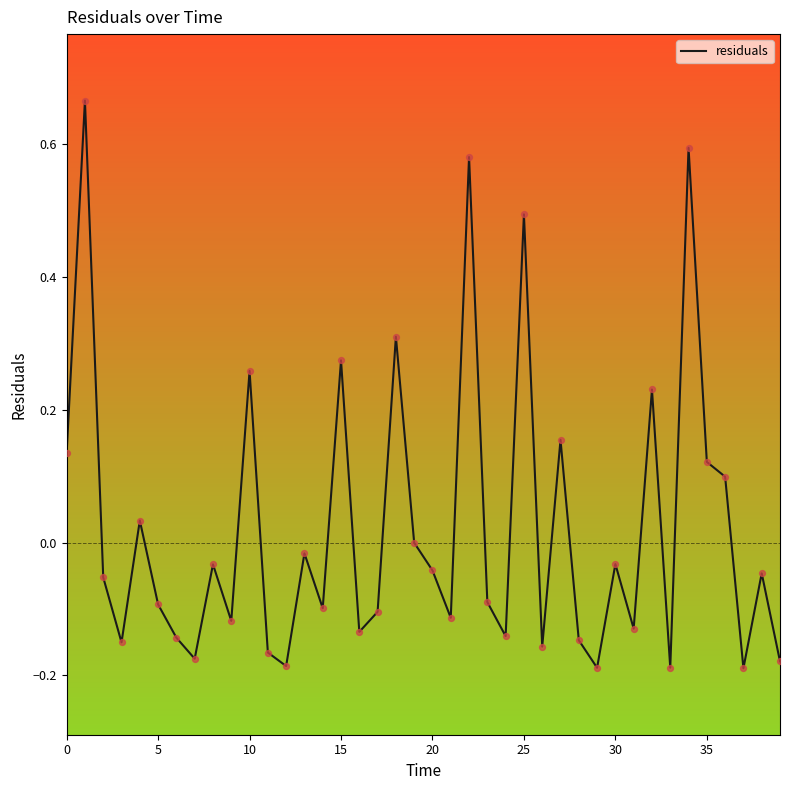

What is the difference between the maximum and minimum values?

0.9